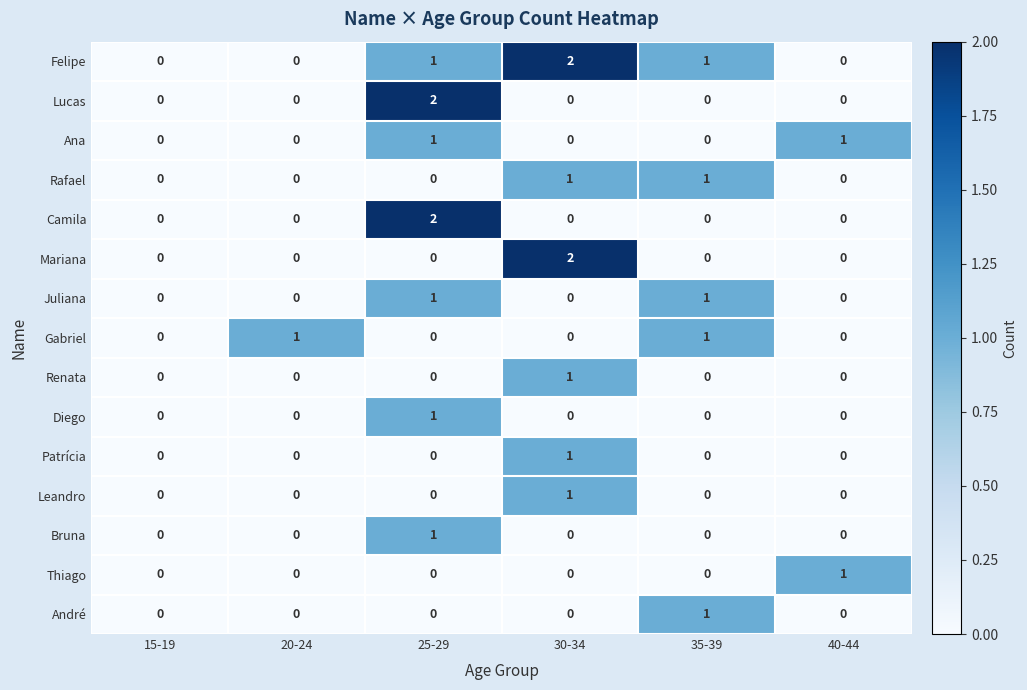

How many Lucas values are between 0 and 1?

5